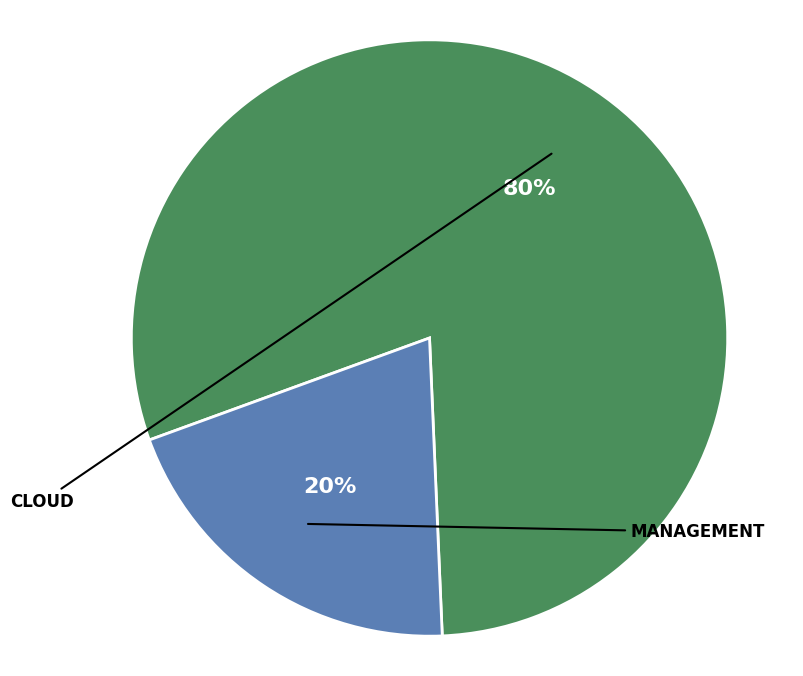

To the nearest percent, what is the difference between the largest and smallest slice percentages?

60%